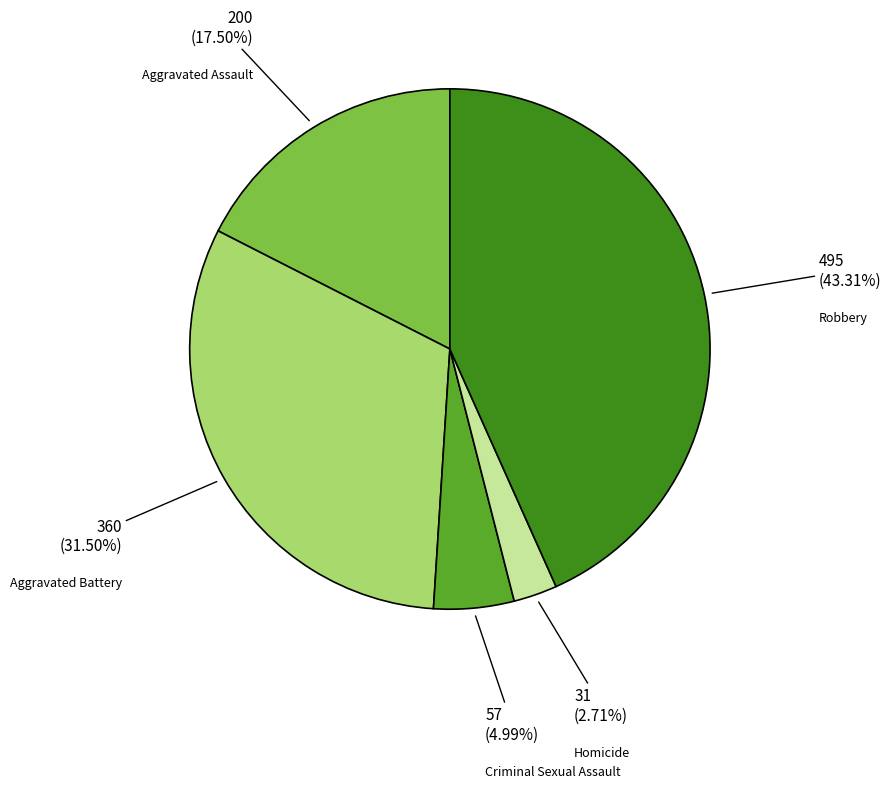

Which slice is the smallest?

Homicide